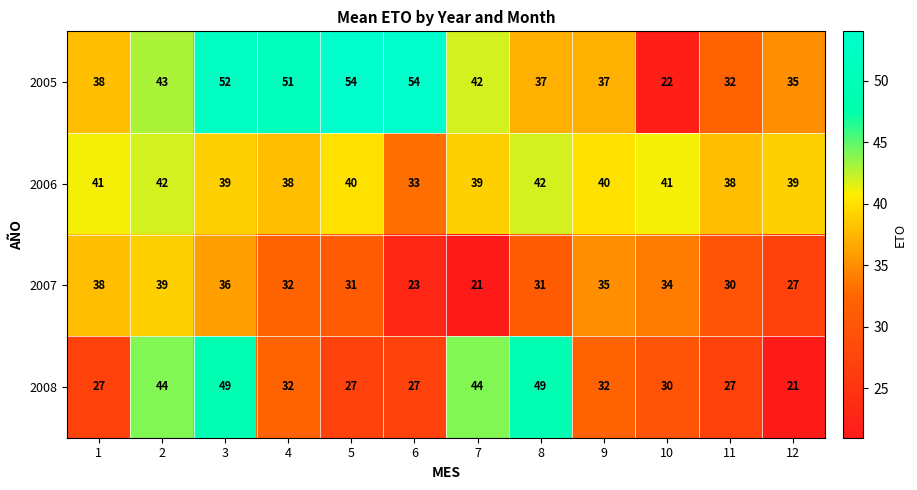

What is the highest value of the 2008 series?

49